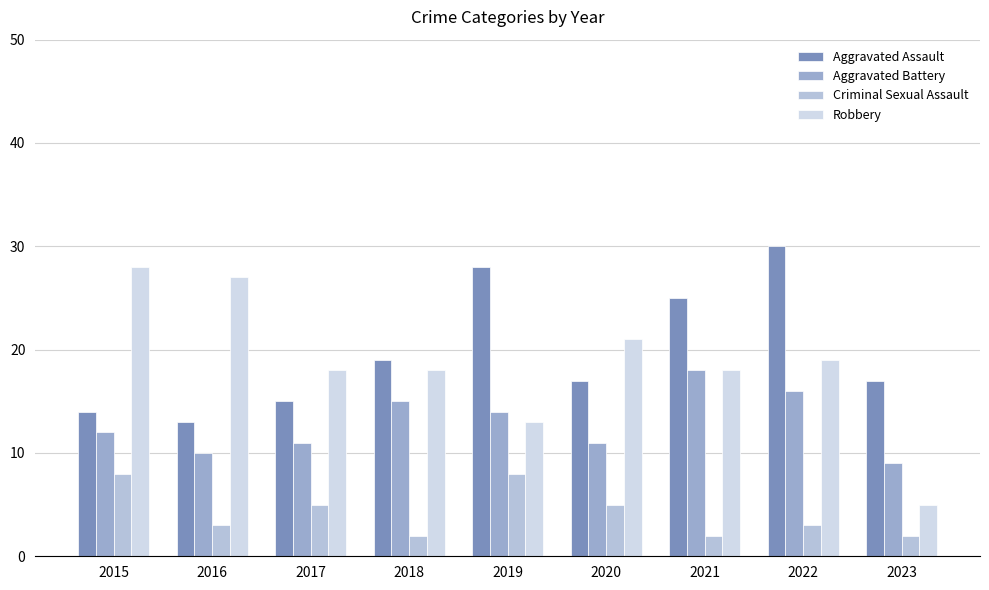

What is the sum of all Aggravated Battery values?

116